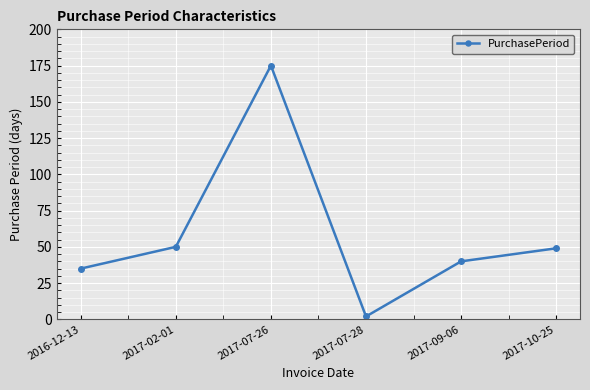

What is the difference between the maximum and second lowest values?

140